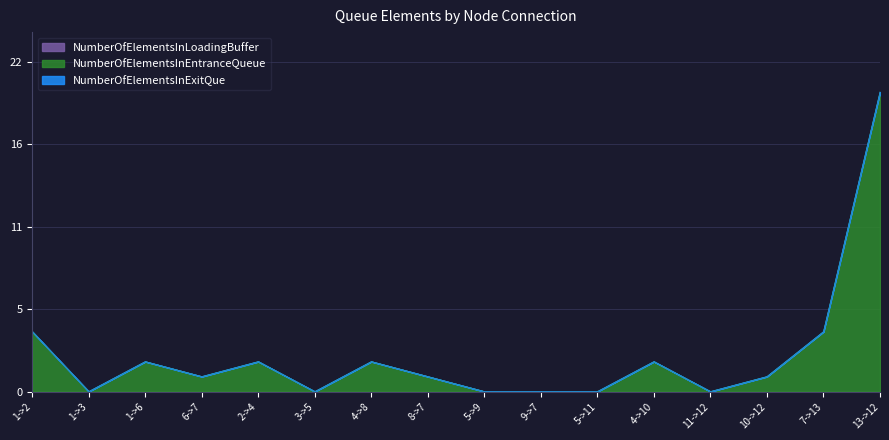

What is the label of the 11th point from the left?

5->11